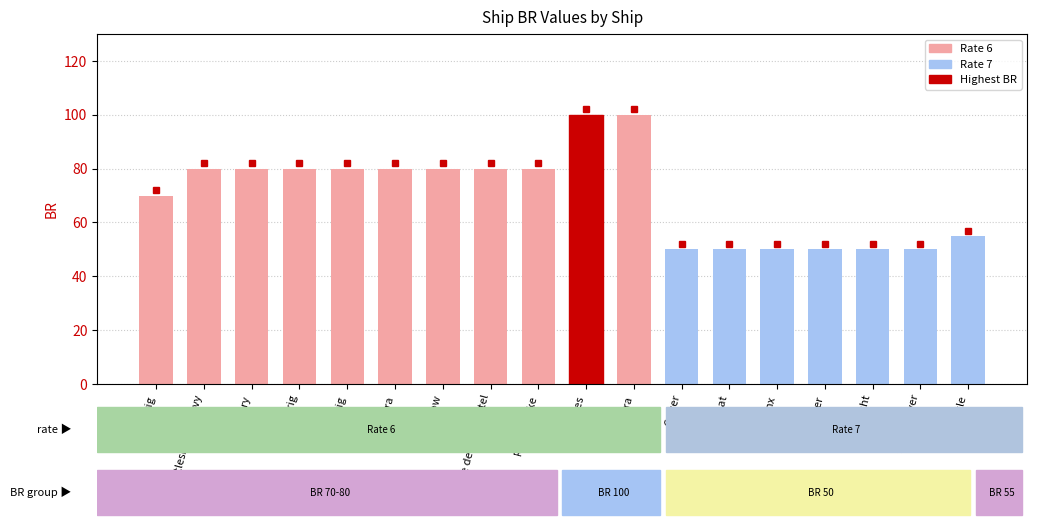

Reading left to right, list all the values displayed in this chart.

70	80	80	80	80	80	80	80	80	100	100	50	50	50	50	50	50	55